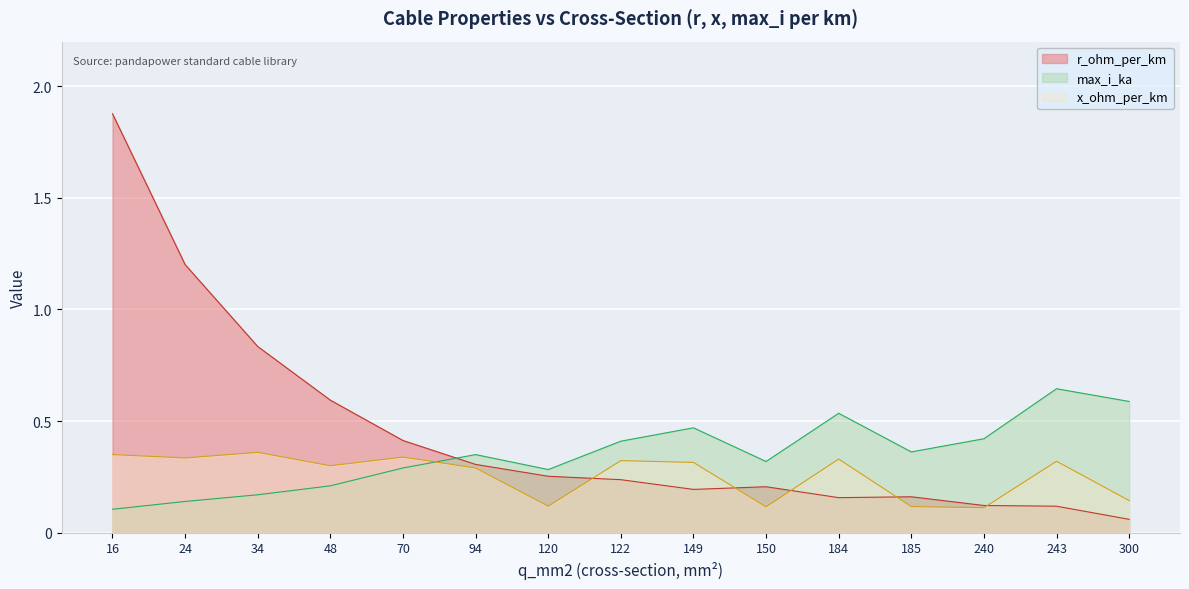

At which category does max_i_ka reach its first local peak?

94